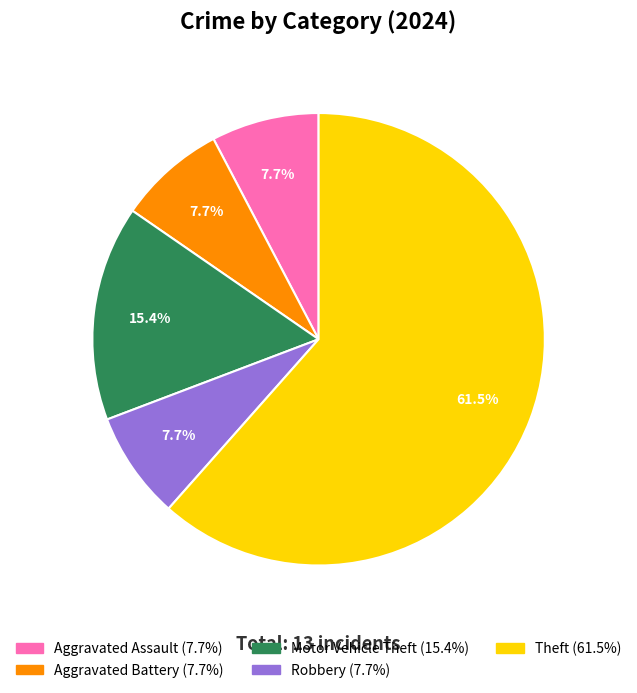

To the nearest percent, what is the average slice percentage?

20%